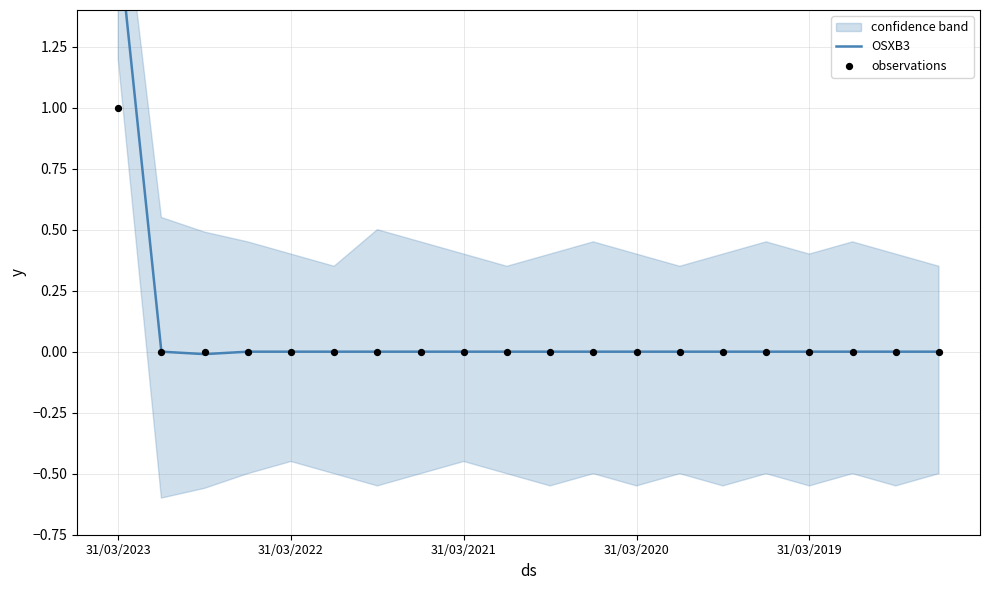

Which series reaches the maximum Y coordinate?

OSXB3